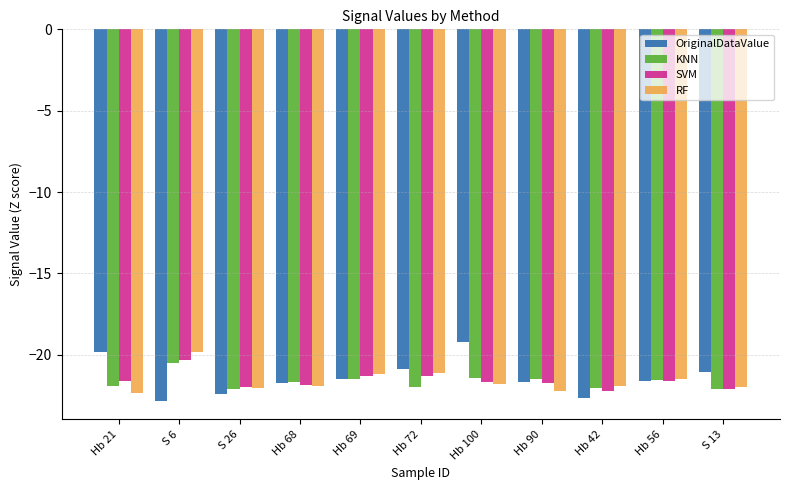

What is the label of the 4th bar from the right?

Hb 90